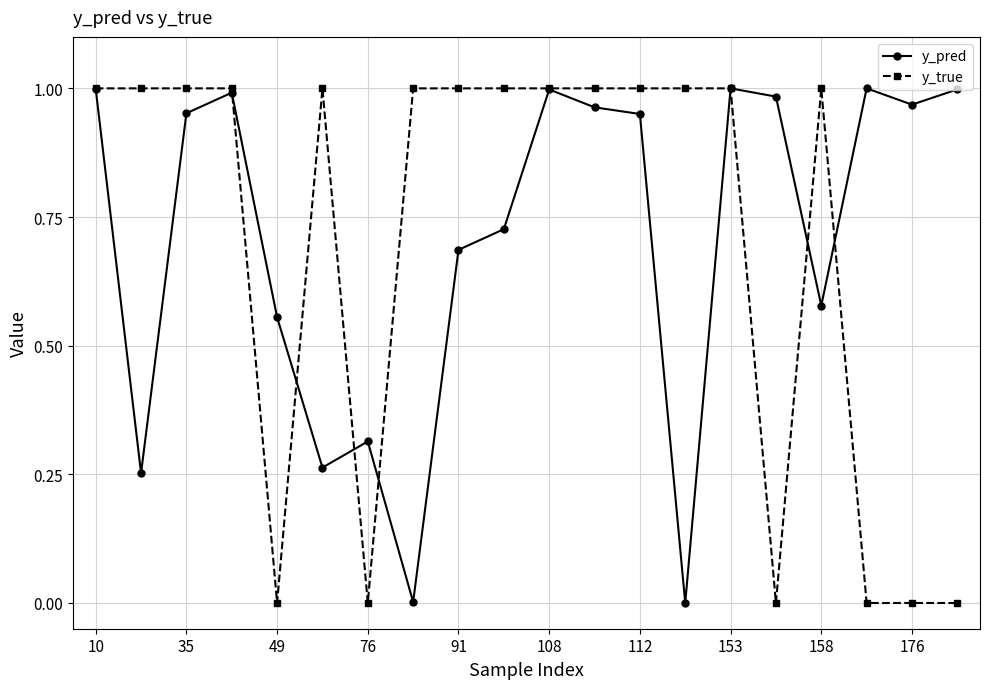

How many data points does each series have?

20